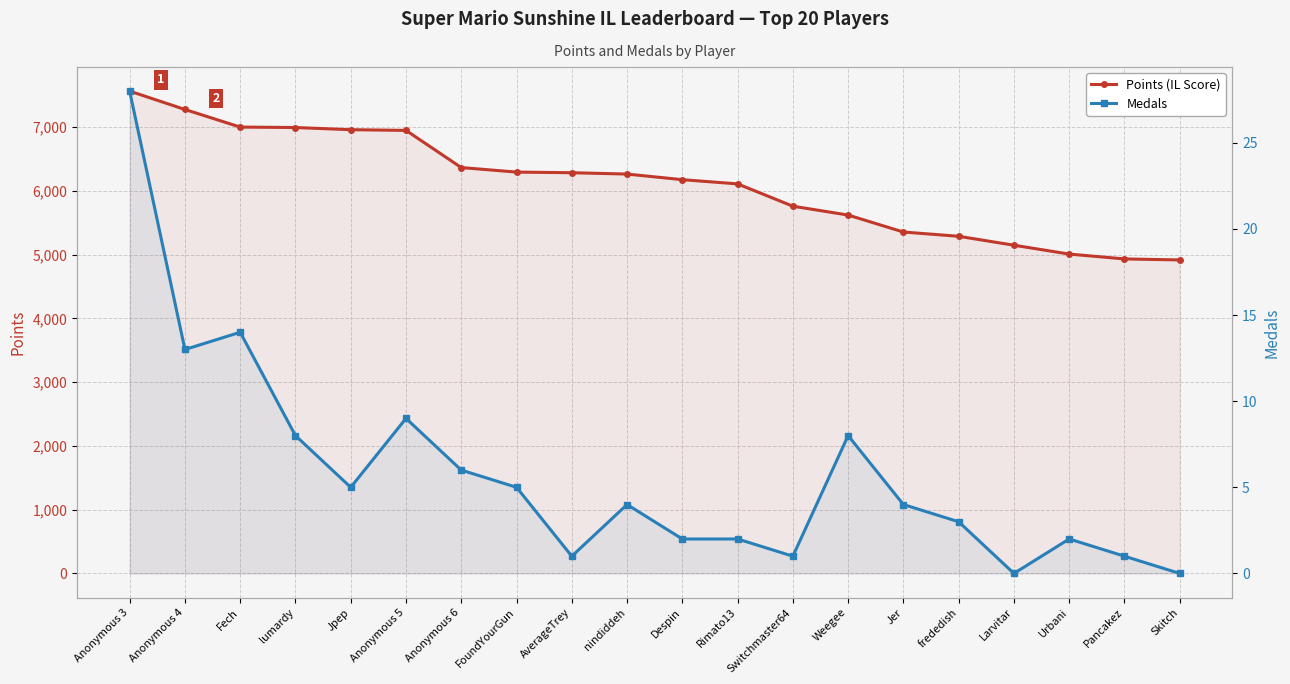

True or false: Points (IL Score) and Medals intersect in this chart.

False